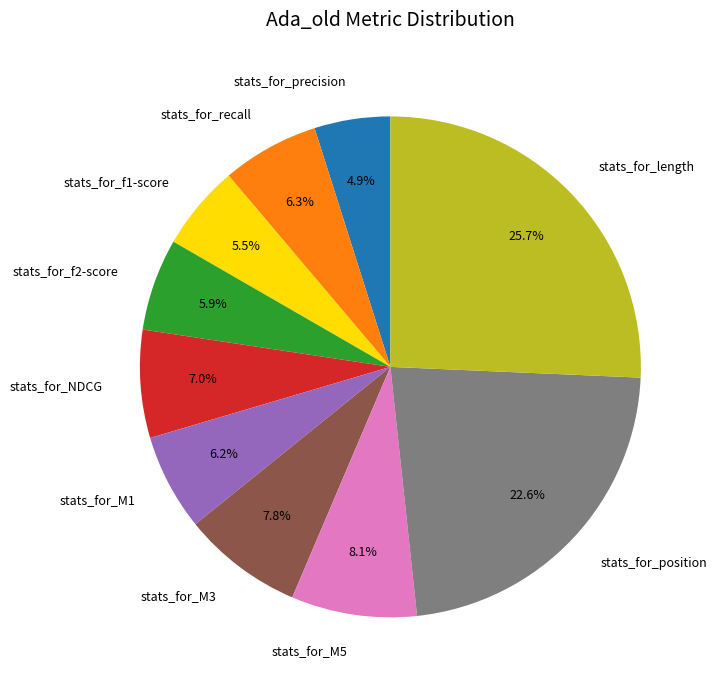

Which has a higher value, stats_for_M5 or stats_for_recall?

stats_for_M5